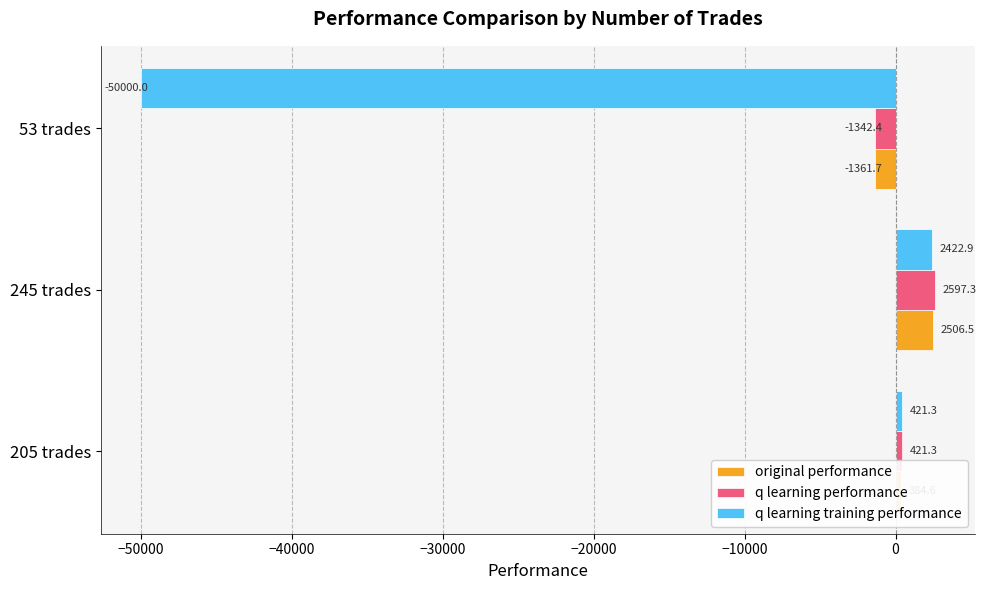

Is the value of original performance at 245 trades greater than the value of q learning performance at 53 trades?

Yes